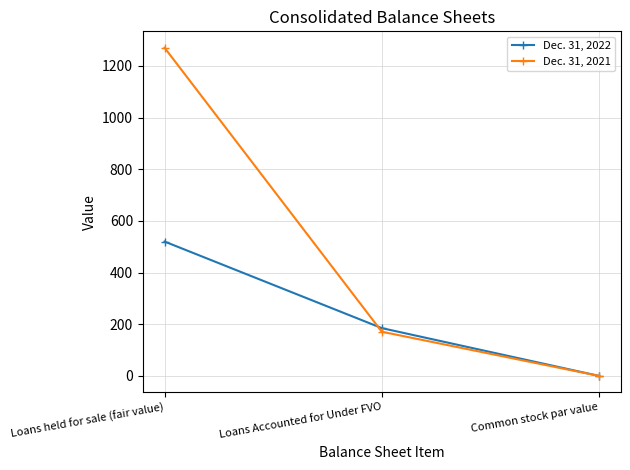

The Dec. 31, 2022 series shows 321.2 at Loans held for sale (fair value). True or false?

False